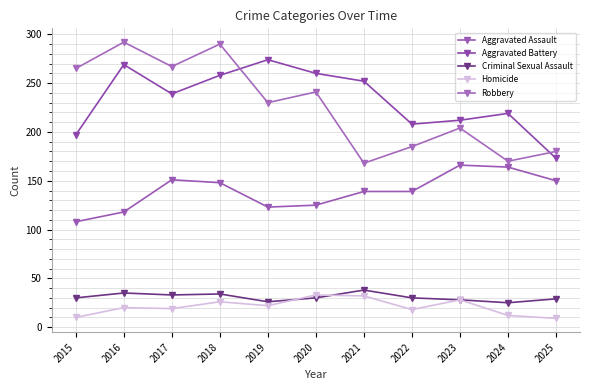

In Aggravated Battery, how many points are lower than both neighbors (excluding endpoints)?

2